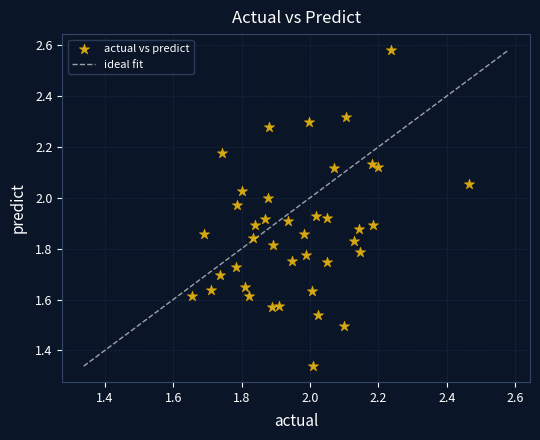

What is the range of X values (max minus min)?

0.8